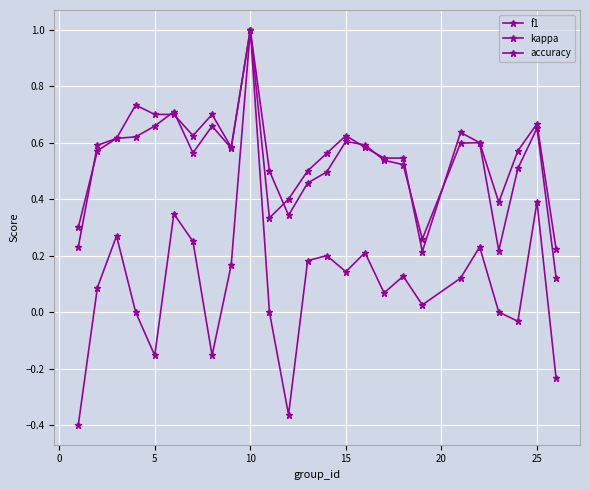

How many series are shown in this chart?

3